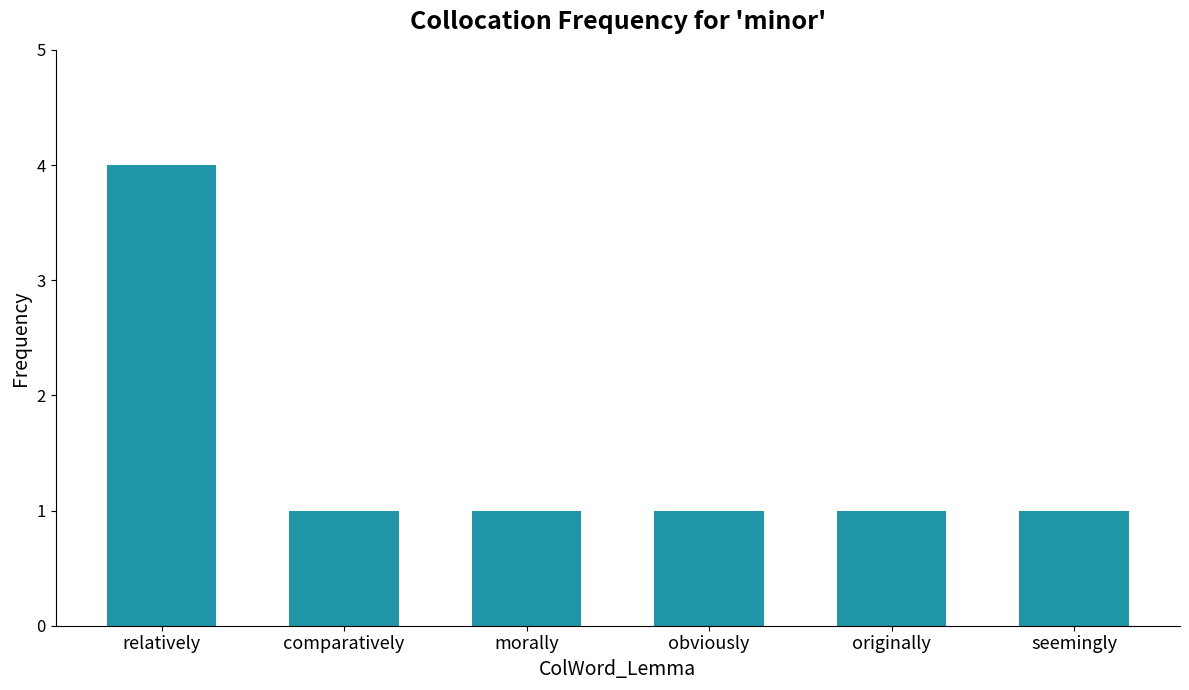

Reading left to right, list all the values displayed in this chart.

relatively=4	comparatively=1	morally=1	obviously=1	originally=1	seemingly=1